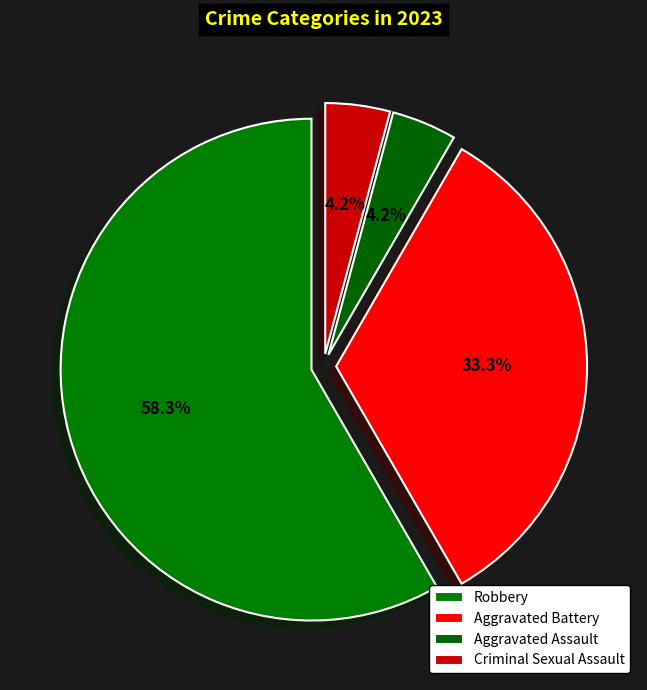

Count the number of slices in the pie.

4